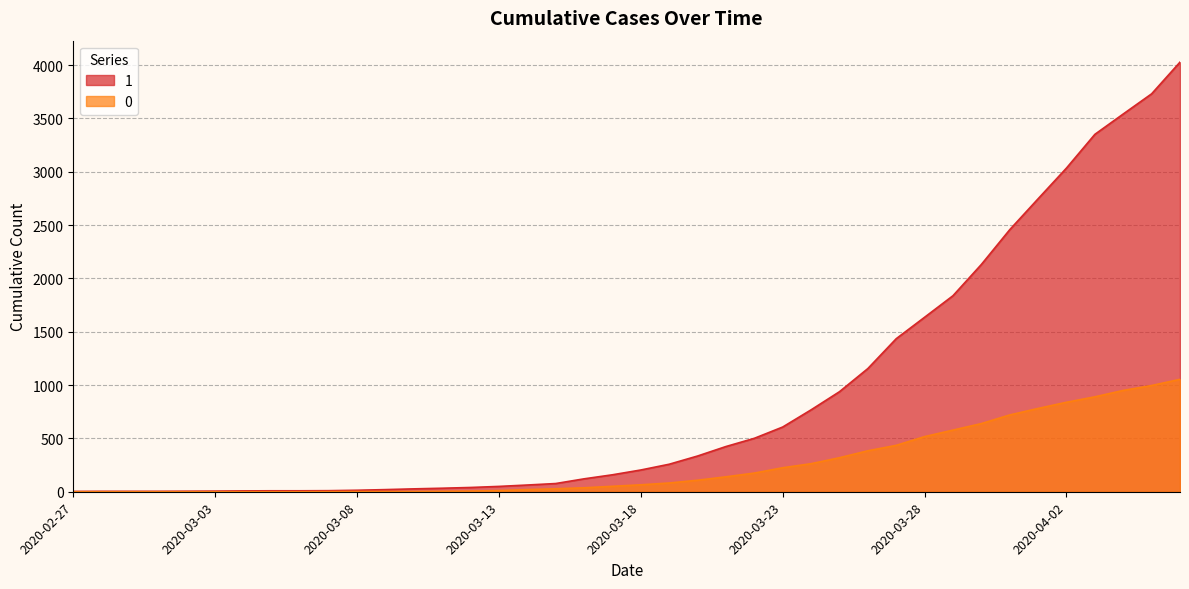

List the series in order of their overall mean, highest first.

1, 0